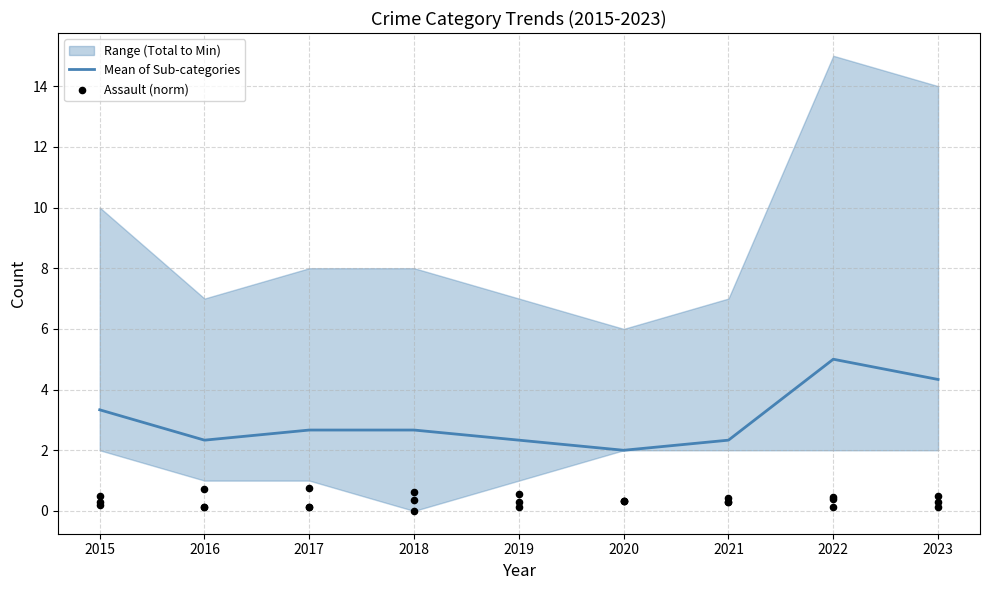

Which series has the widest spread of Y values?

Mean of Sub-categories